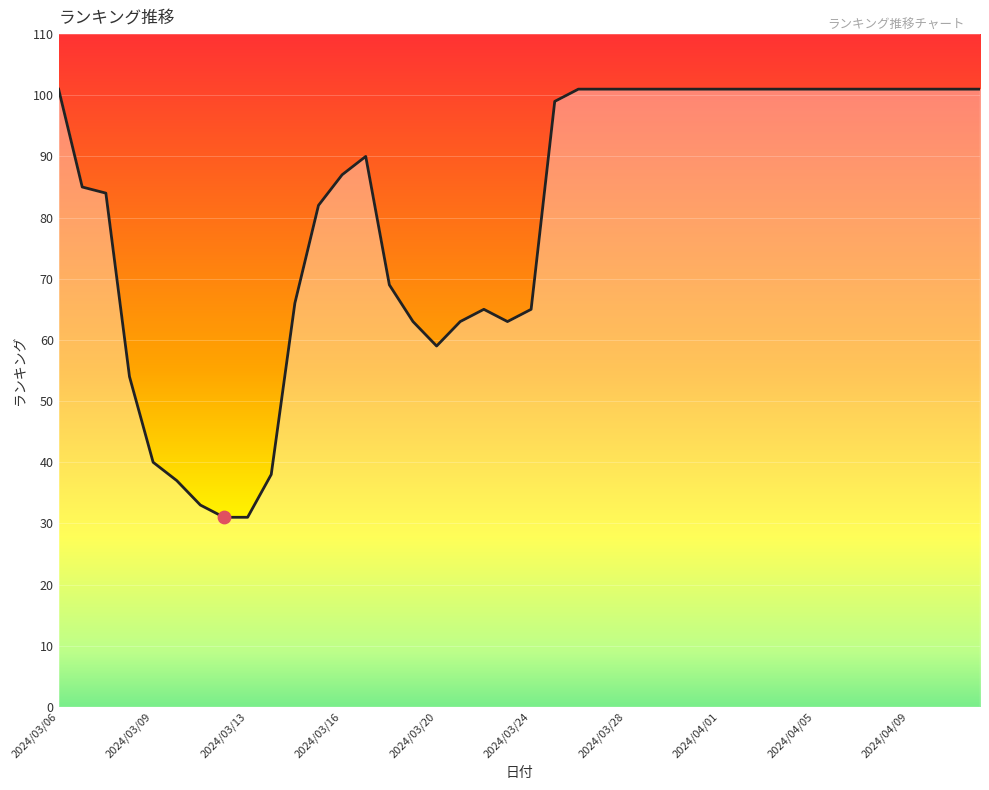

What is the difference between the maximum and minimum values?

70